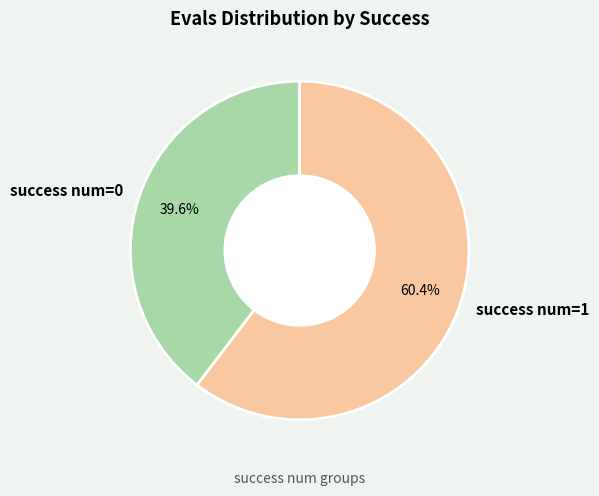

Which slice is the largest?

success num=1